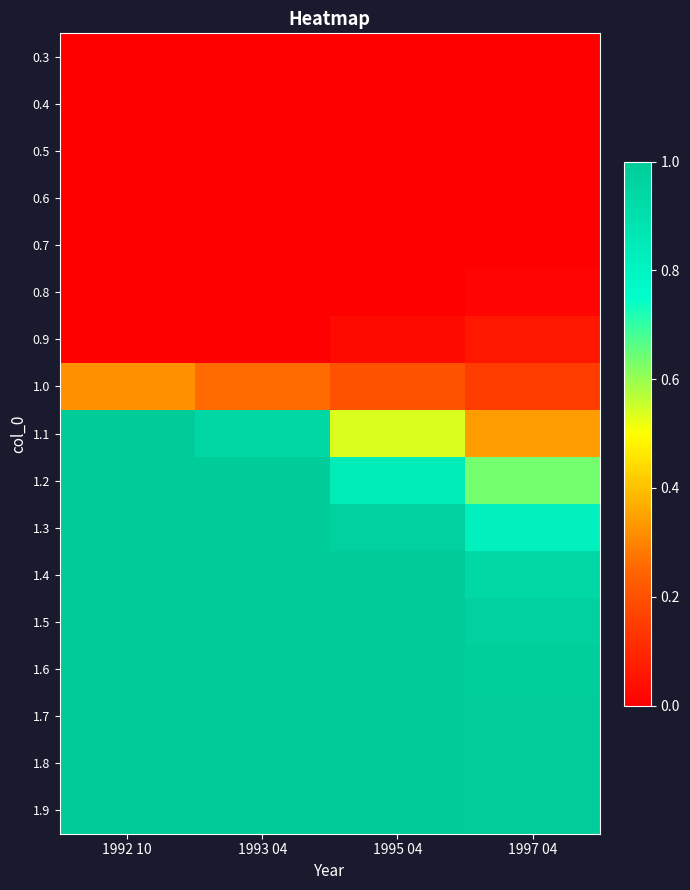

At which category is the sum across all series the highest?

1992 10